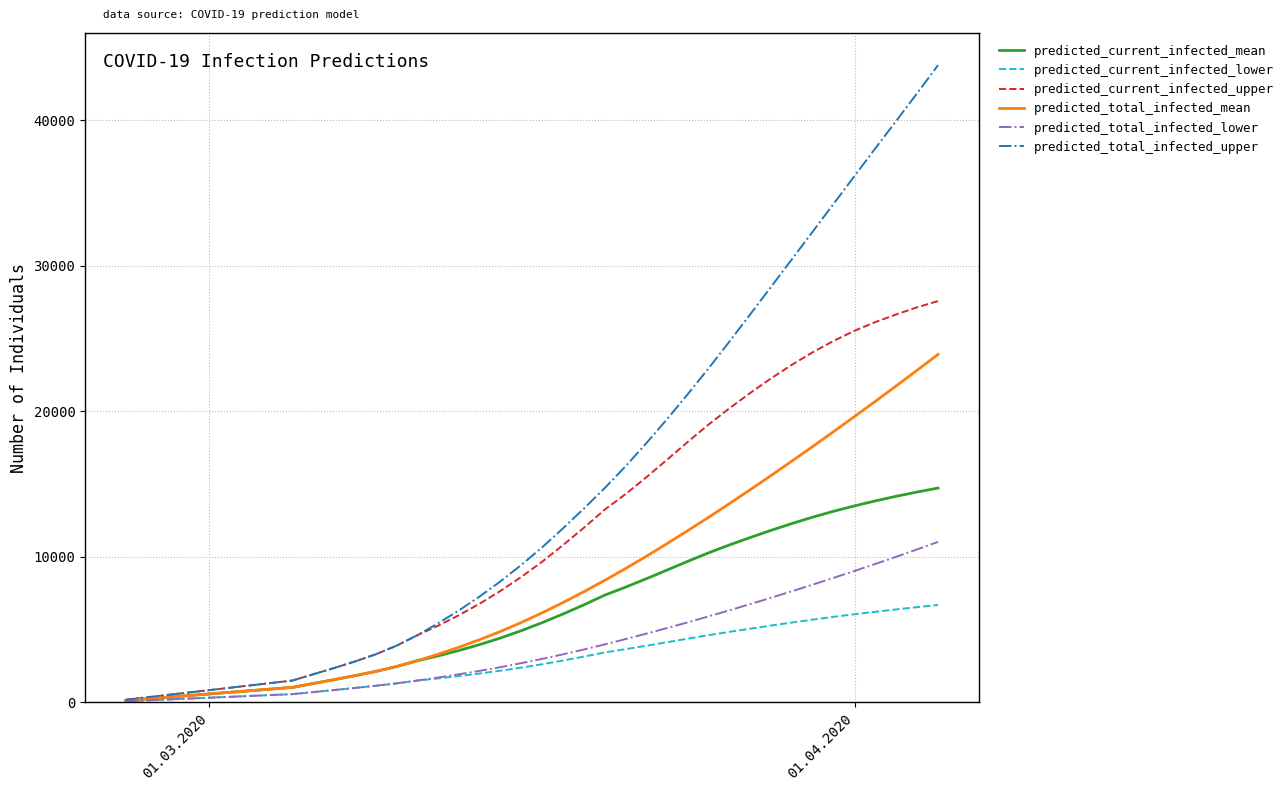

Which series has the largest total across all categories?

predicted_total_infected_upper